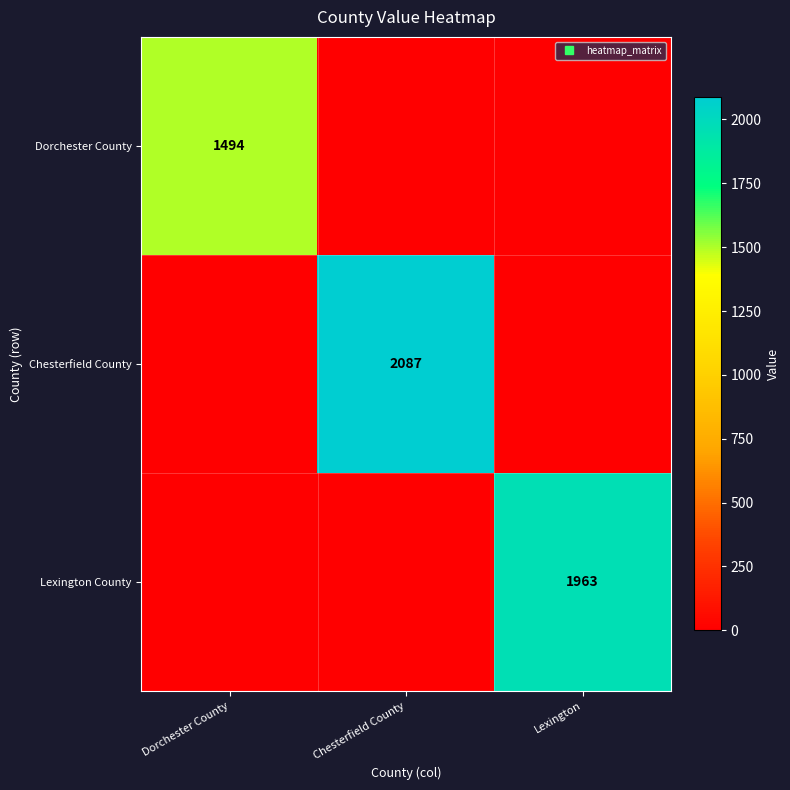

The value of Chesterfield County at Lexington is 906. True or false?

False